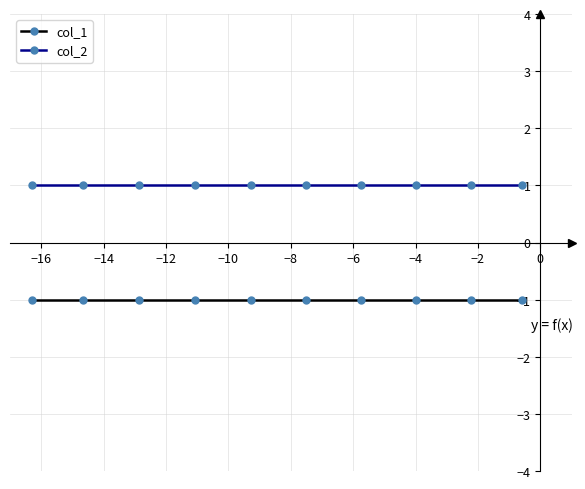

Reading left to right, transcribe all the data shown in this chart.

col_1: -1	-1	-1	-1	-1	-1	-1	-1	-1	-1
col_2: 1	1	1	1	1	1	1	1	1	1